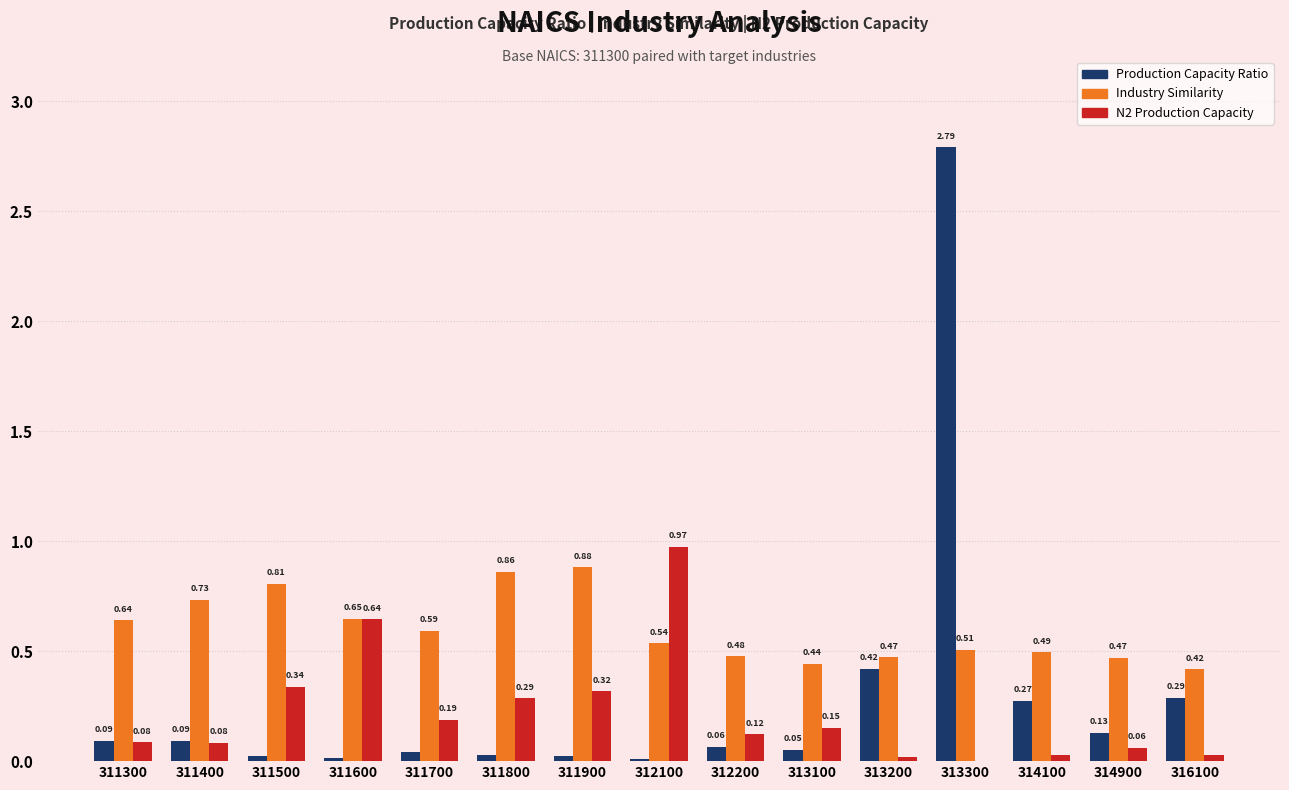

How many groups of bars are there?

15